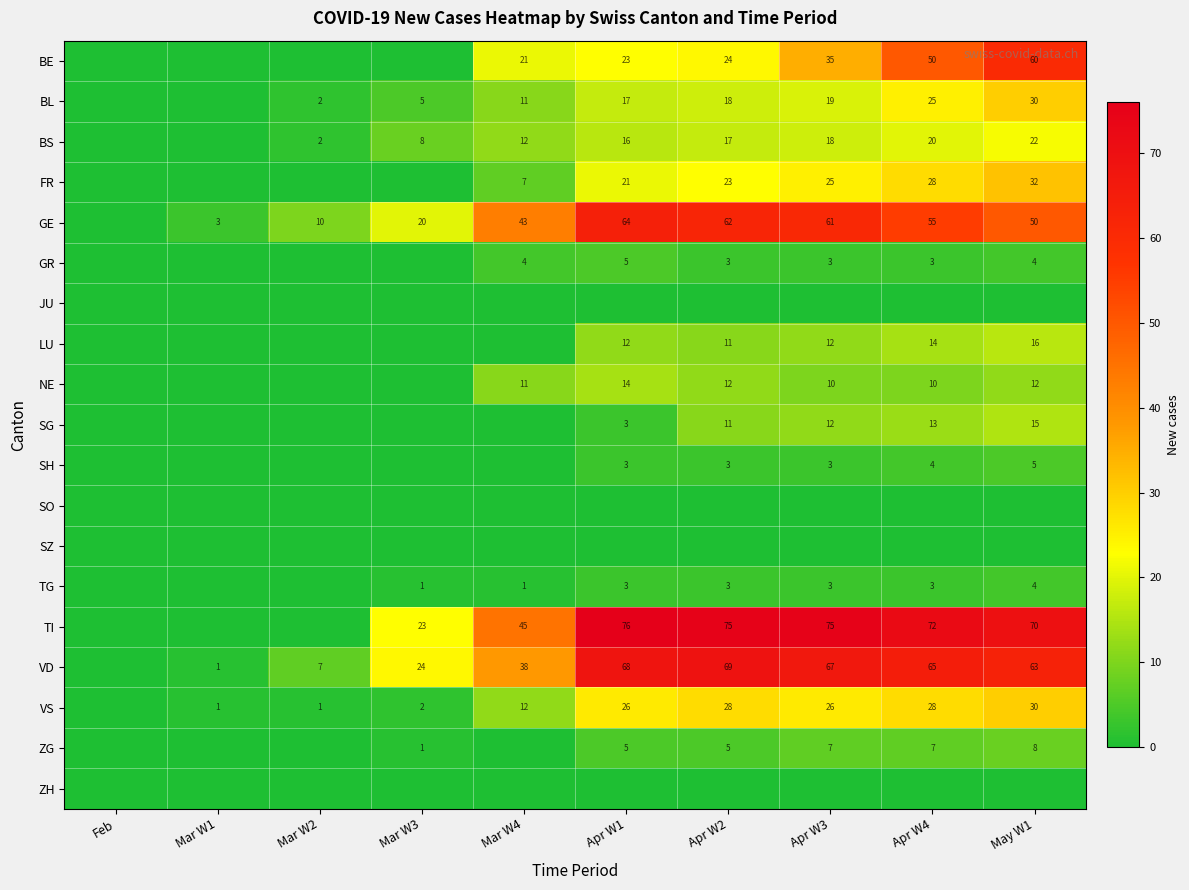

The value of ZG at Apr W3 is 7. True or false?

True